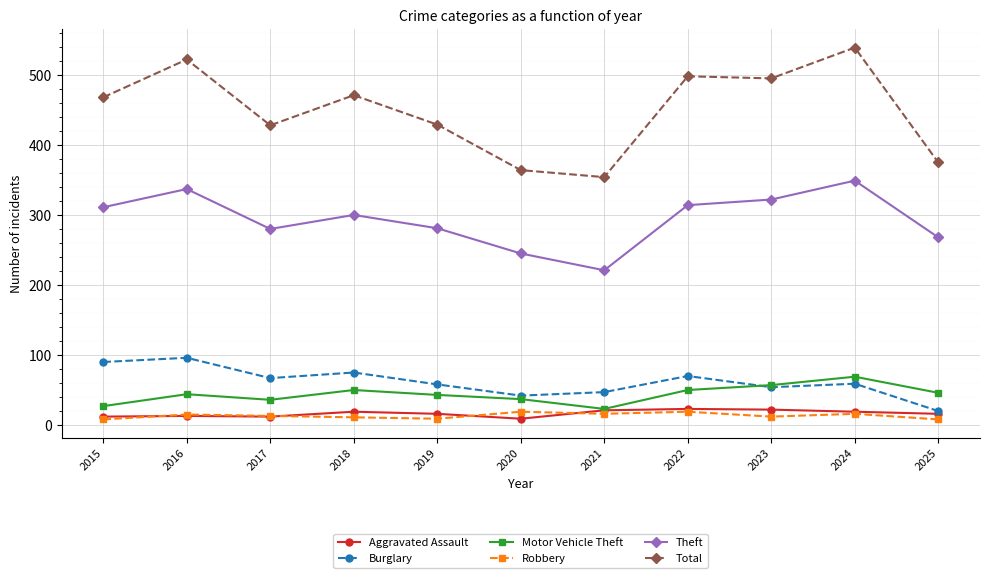

True or false: Total and Motor Vehicle Theft intersect in this chart.

False